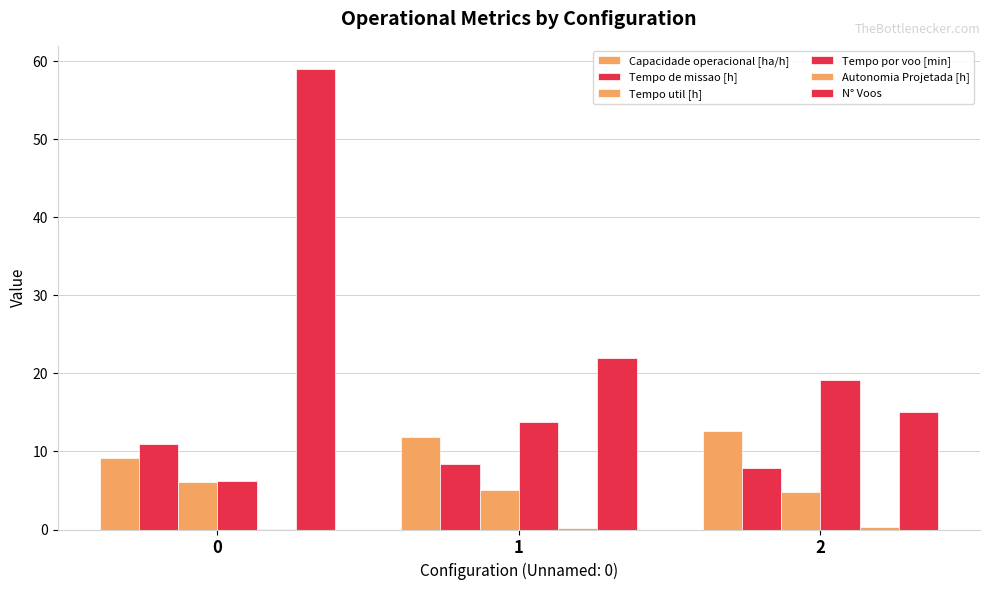

Are the bars horizontal?

No